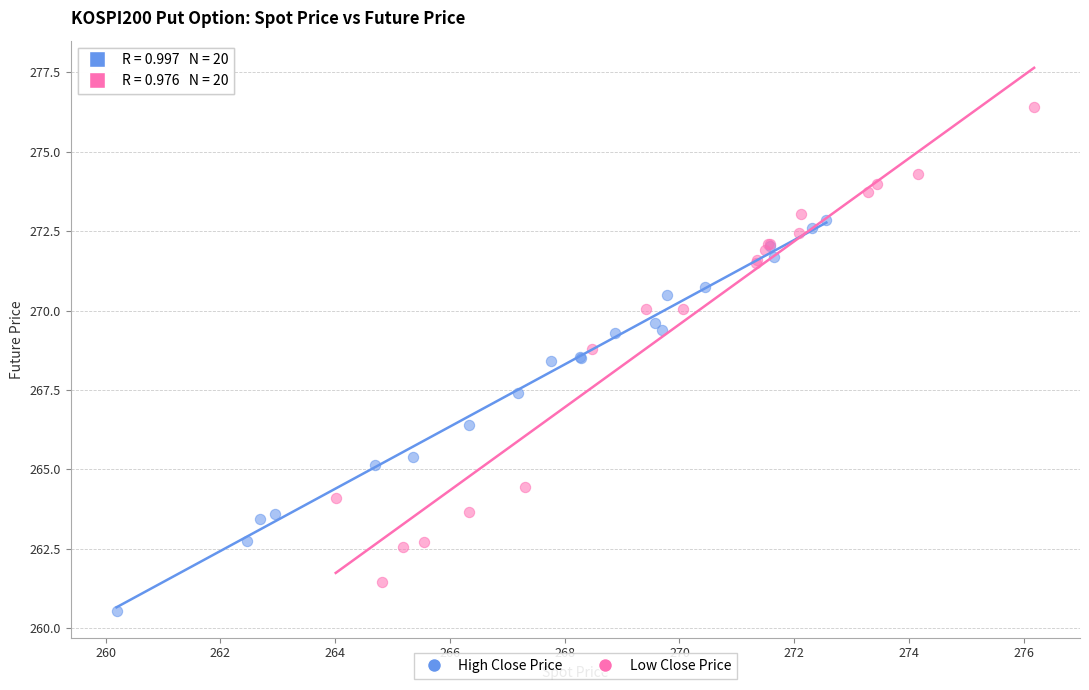

Which series reaches the minimum Y coordinate?

High Close Price